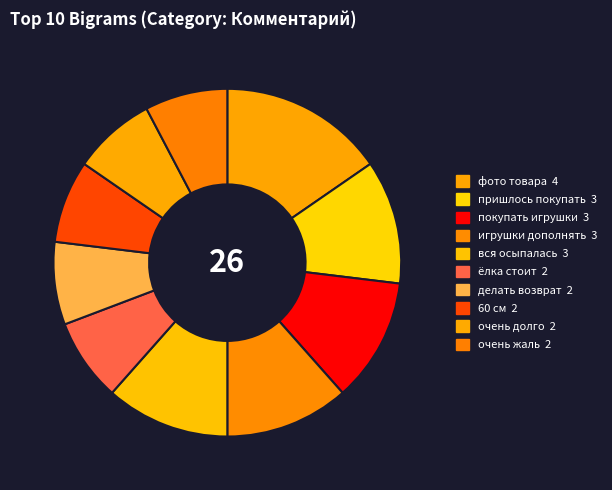

The ёлка стоит slice represents 8% of the pie. True or false?

True